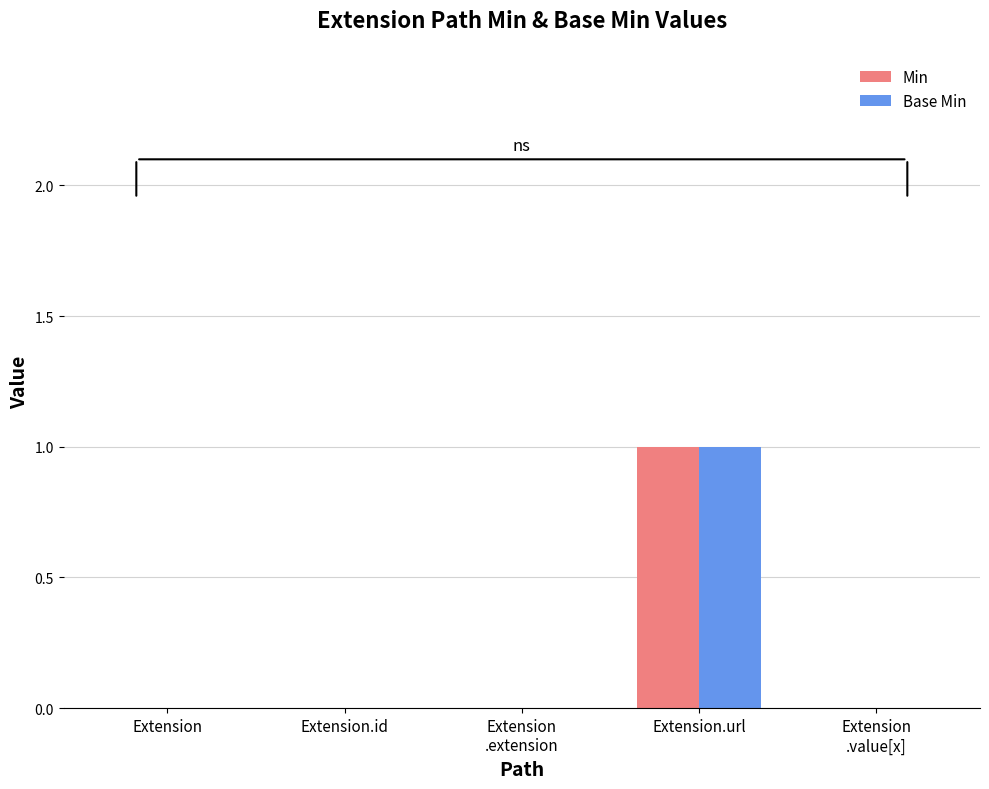

Is the value of Min at Extension.url greater than the value of Base Min at Extension.id?

Yes